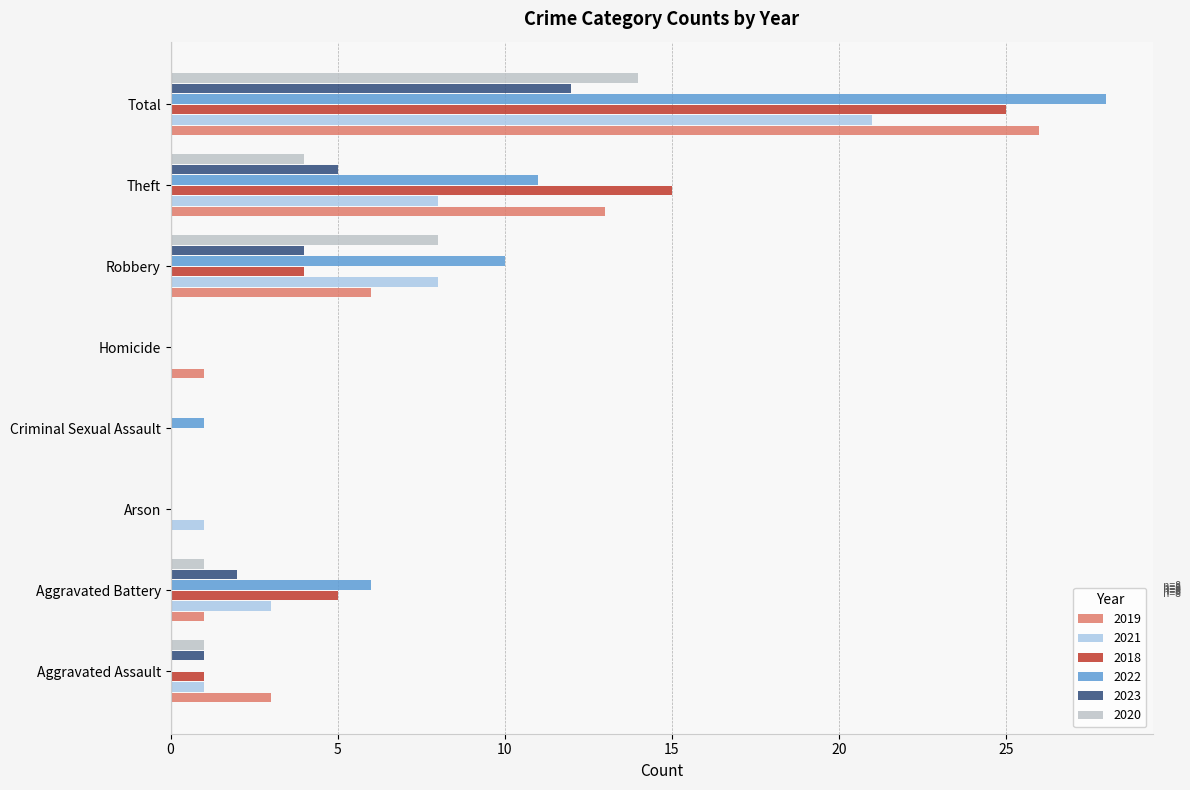

At Aggravated Assault, list the series in order from largest to smallest.

2019, 2021, 2018, 2023, 2020, 2022